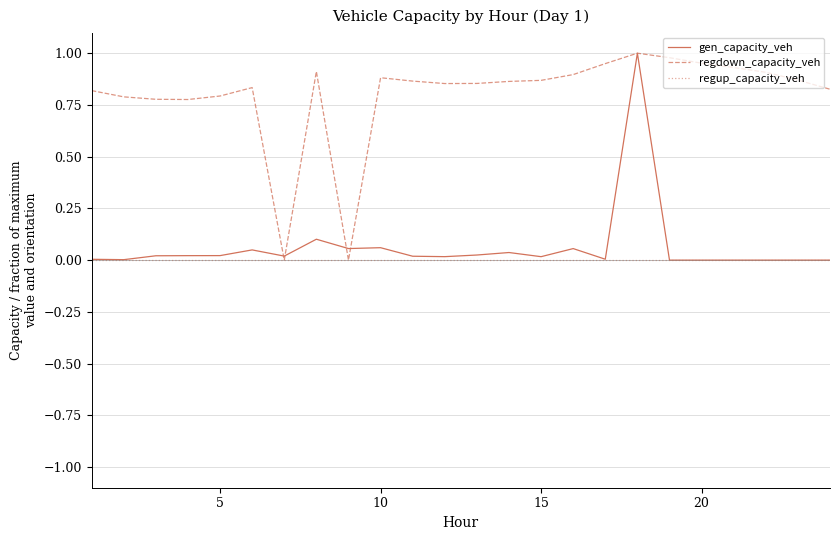

Which series has the largest total across all categories?

regdown_capacity_veh